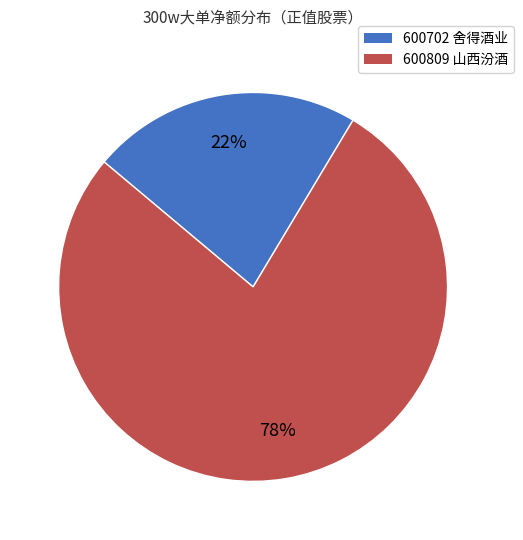

To the nearest percent, what is the combined percentage of 600809 山西汾酒 and 600702 舍得酒业?

100%